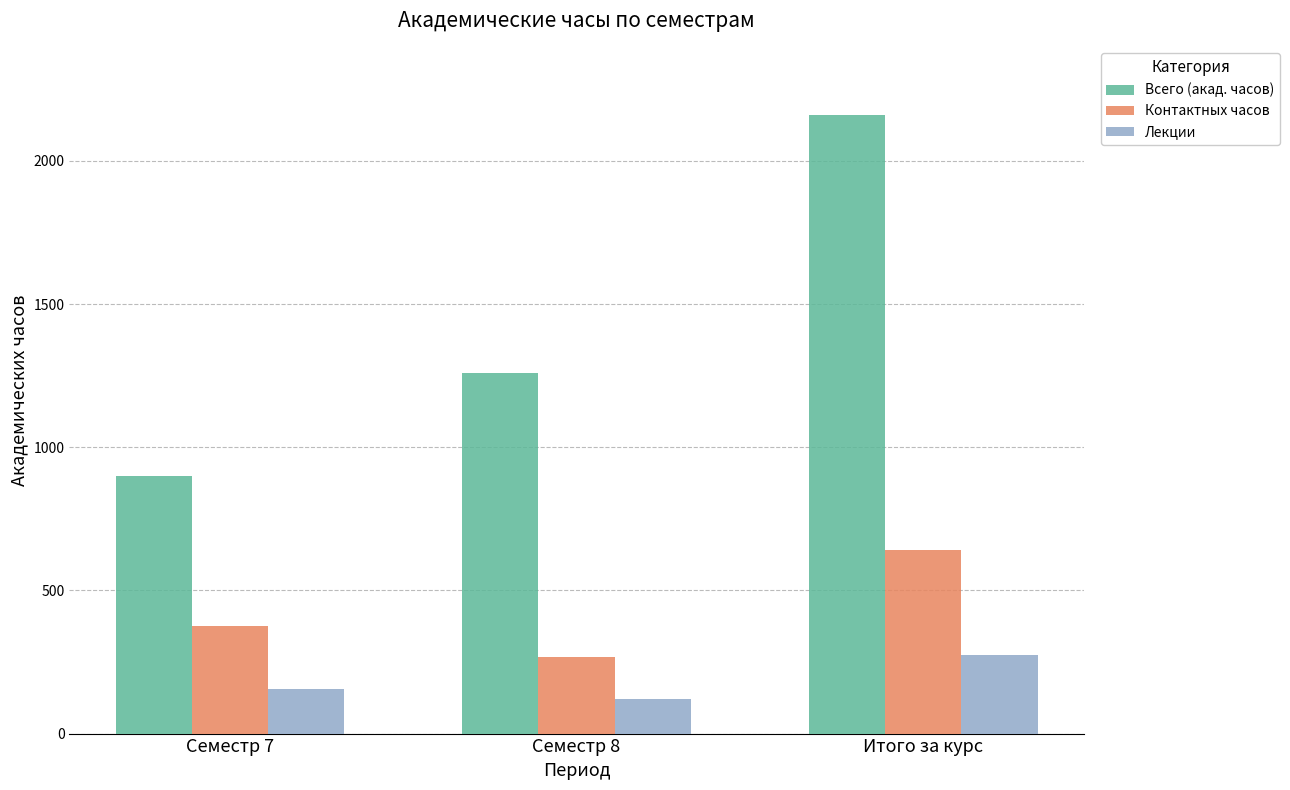

Reading left to right, extract all data points from this chart.

Всего (акад. часов): Семестр 7=900.0	Семестр 8=1260.0	Итого за курс=2160.0
Контактных часов: Семестр 7=374.1	Семестр 8=266.5	Итого за курс=640.6
Лекции: Семестр 7=154.0	Семестр 8=120.0	Итого за курс=274.0